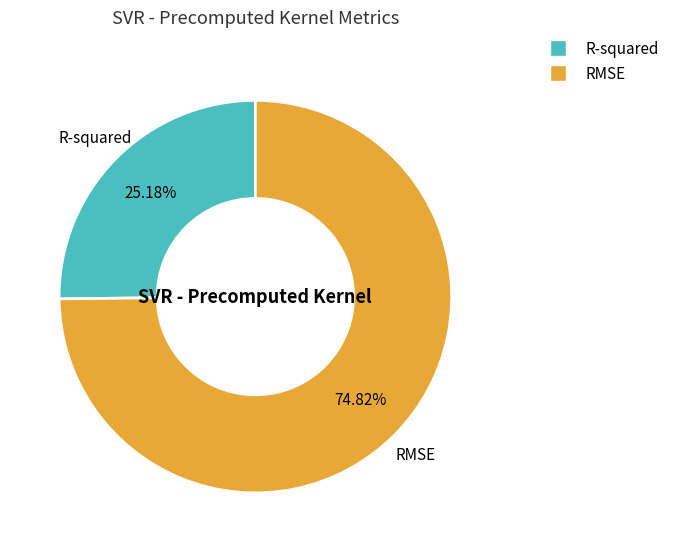

Which slice is the largest?

RMSE